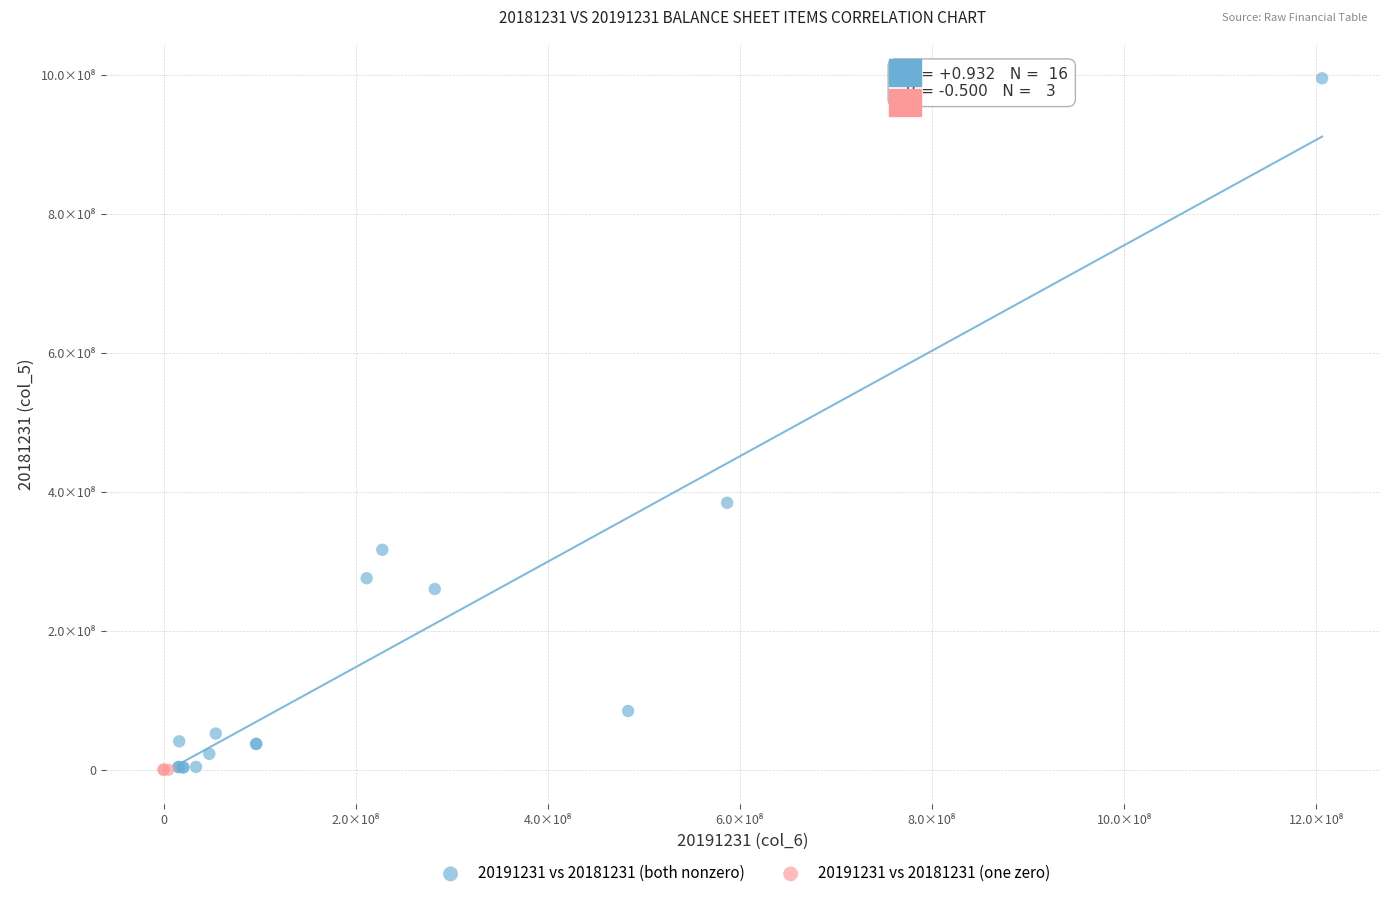

What are all the series names shown in the legend?

20191231 vs 20181231 (both nonzero), 20191231 vs 20181231 (one zero)